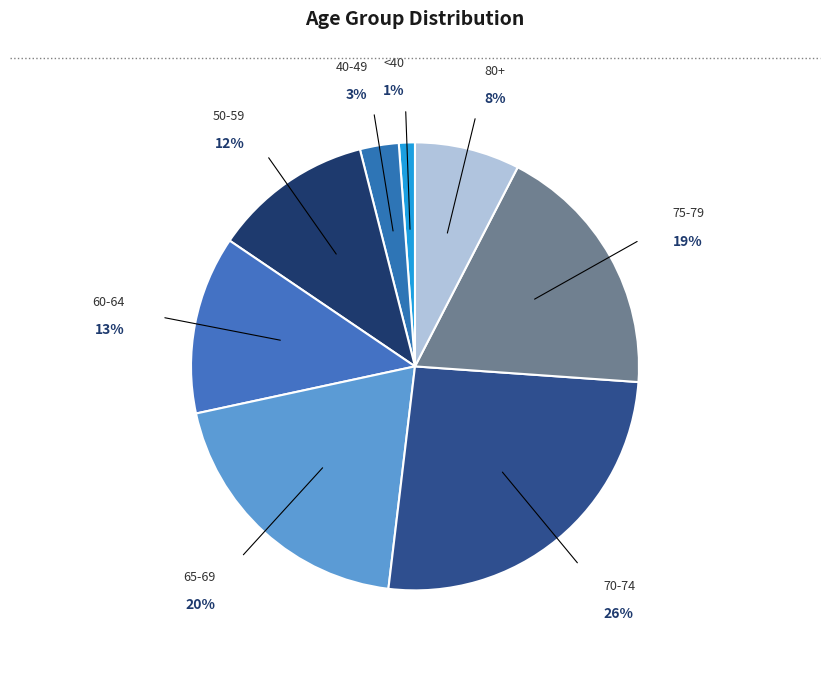

Which slice is the largest?

70-74